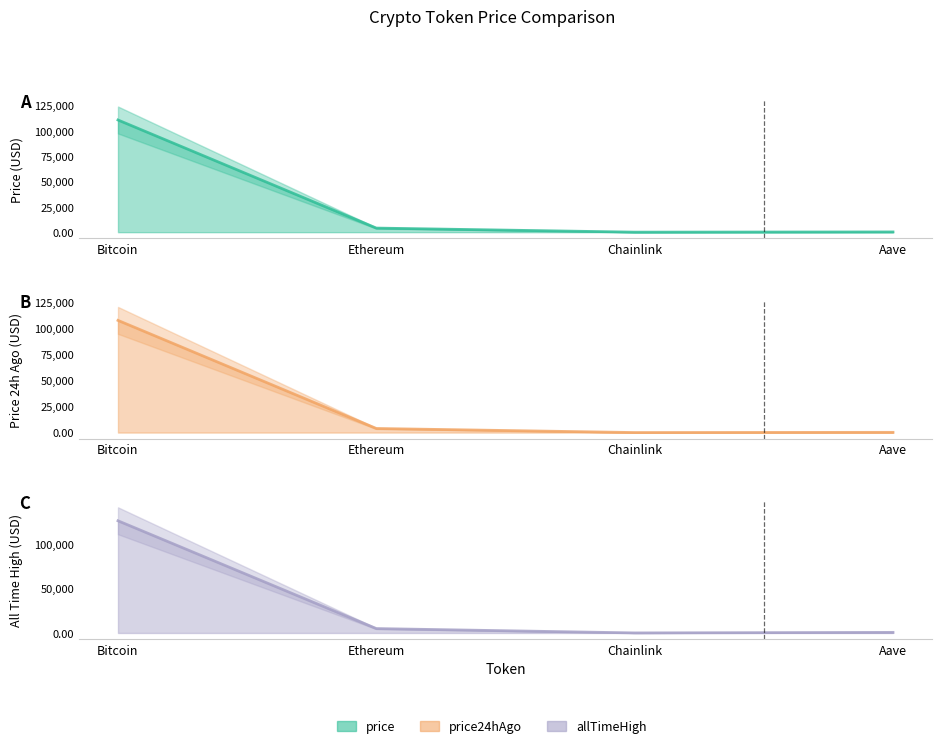

Rank the series by their average value, from highest to lowest.

allTimeHigh (line), price (line), price24hAgo (line)